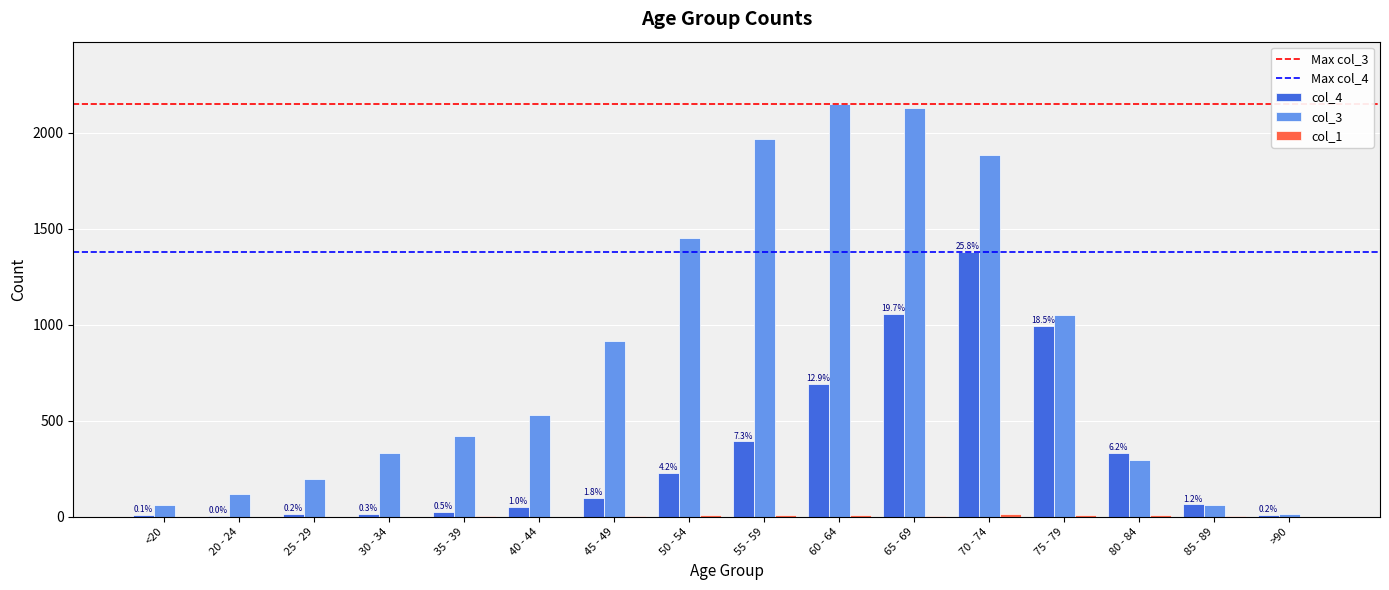

Which series has the largest total across all categories?

col_3